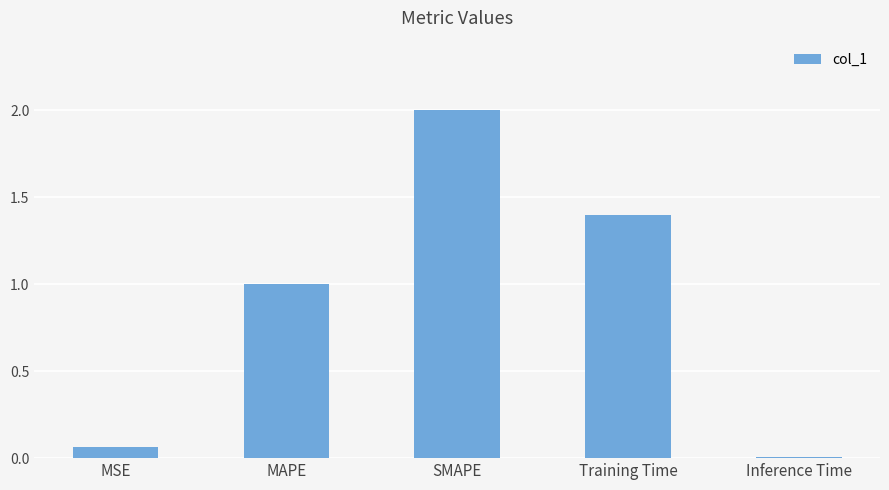

What is the difference between the values at MAPE and SMAPE?

1.0